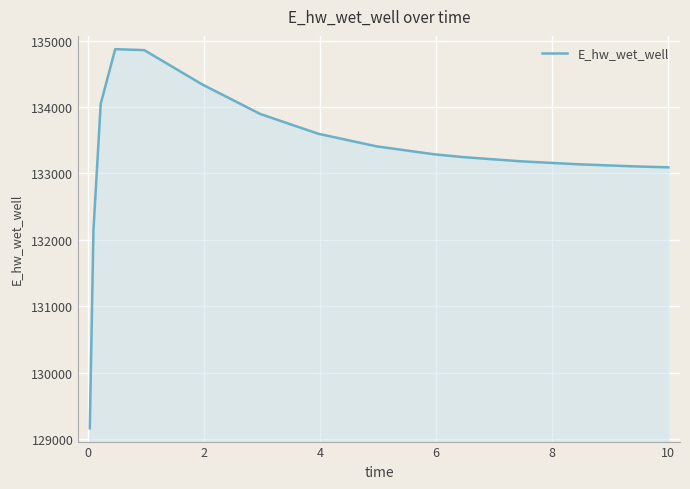

What is the minimum value shown in the chart?

129161.2